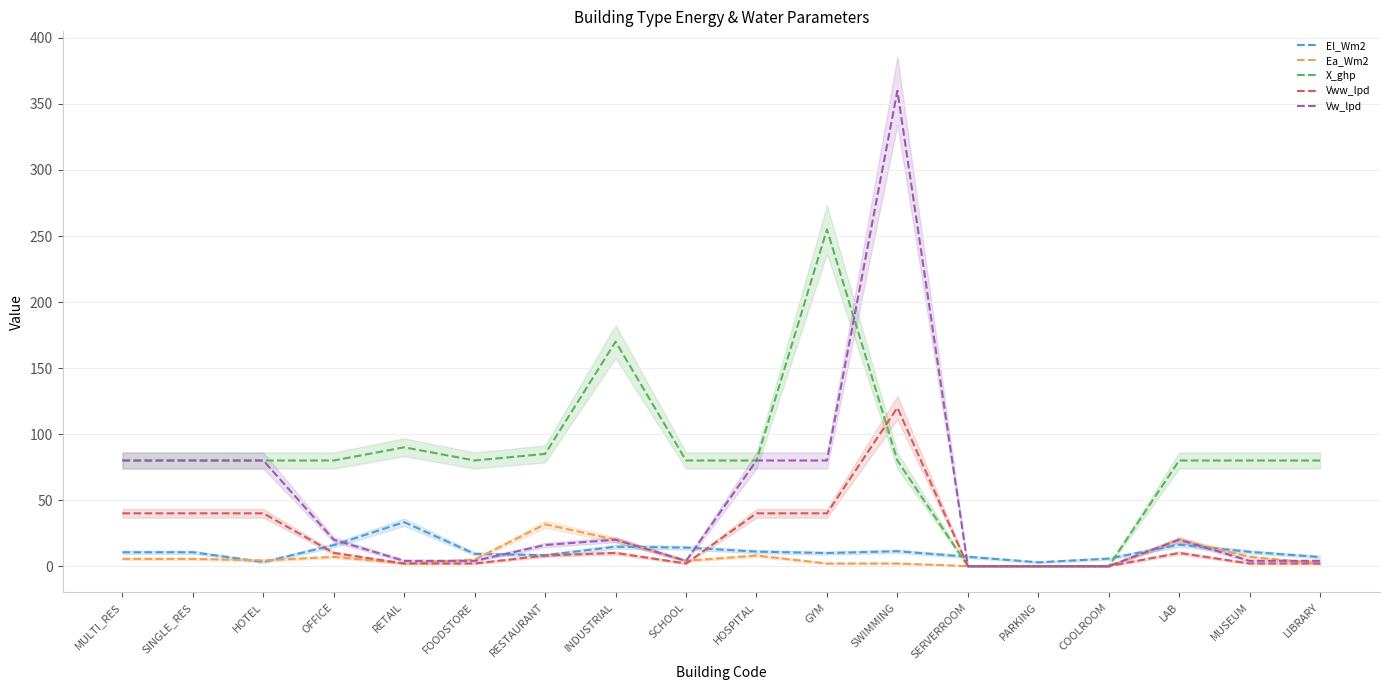

The Vww_lpd series shows 40.0 at SINGLE_RES. True or false?

True